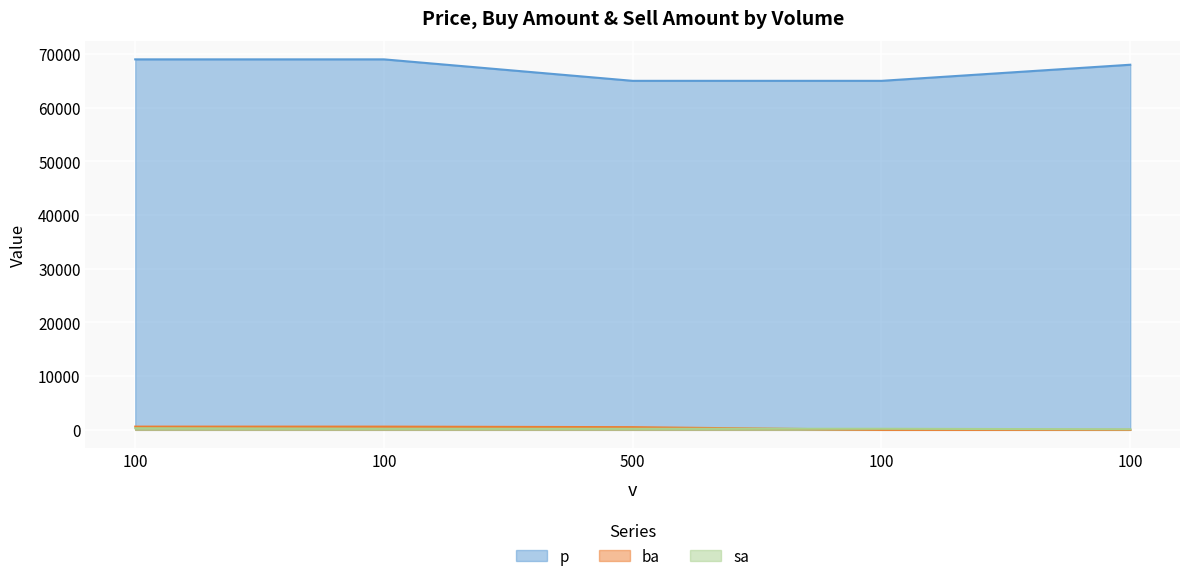

How many data points in sa are less than 200?

1